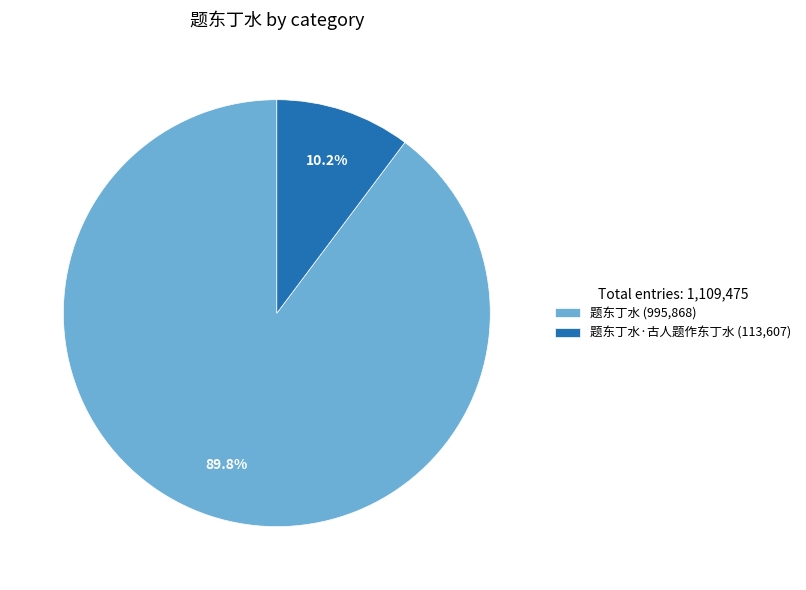

What is the majority slice?

题东丁水 (995,868)